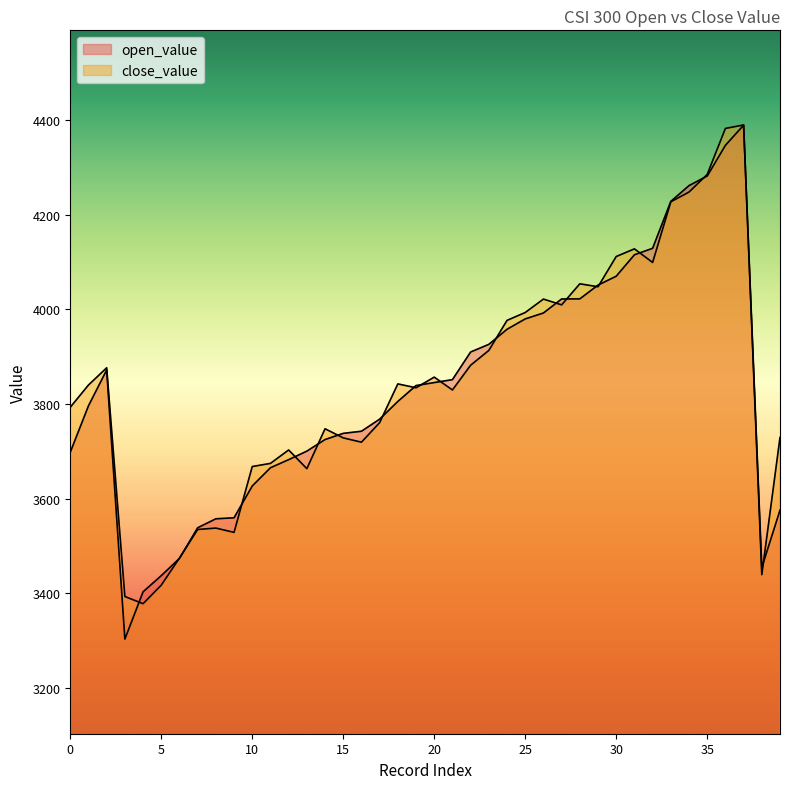

Does the chart have visible grid lines?

No